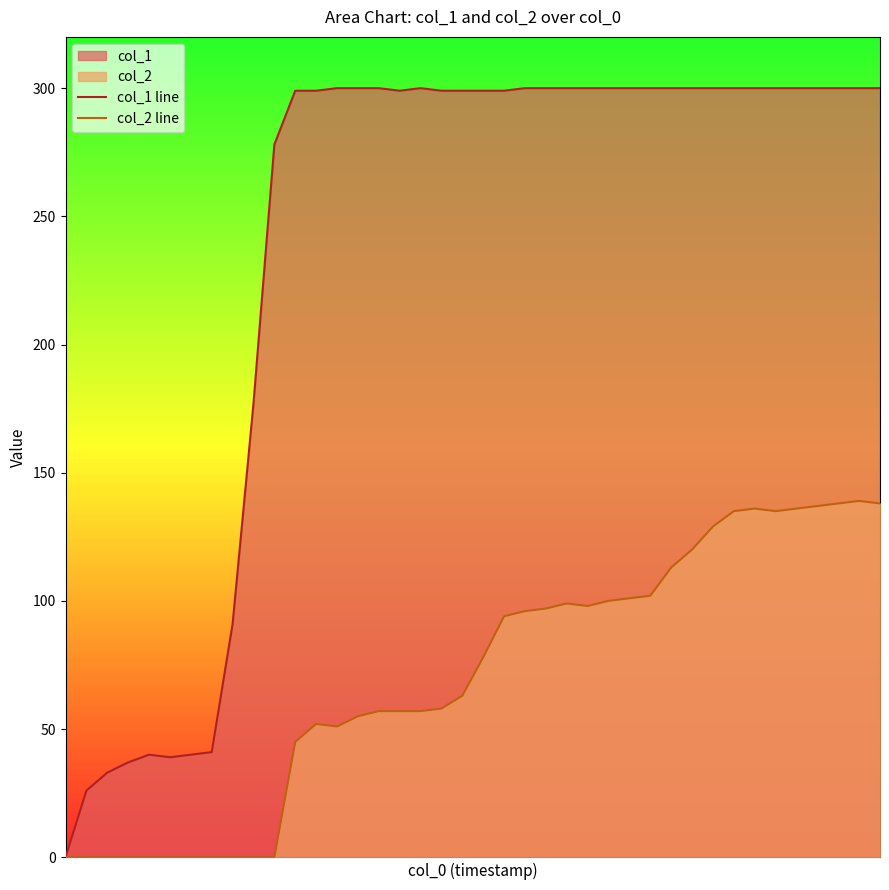

Which category has the highest value across all series?

13